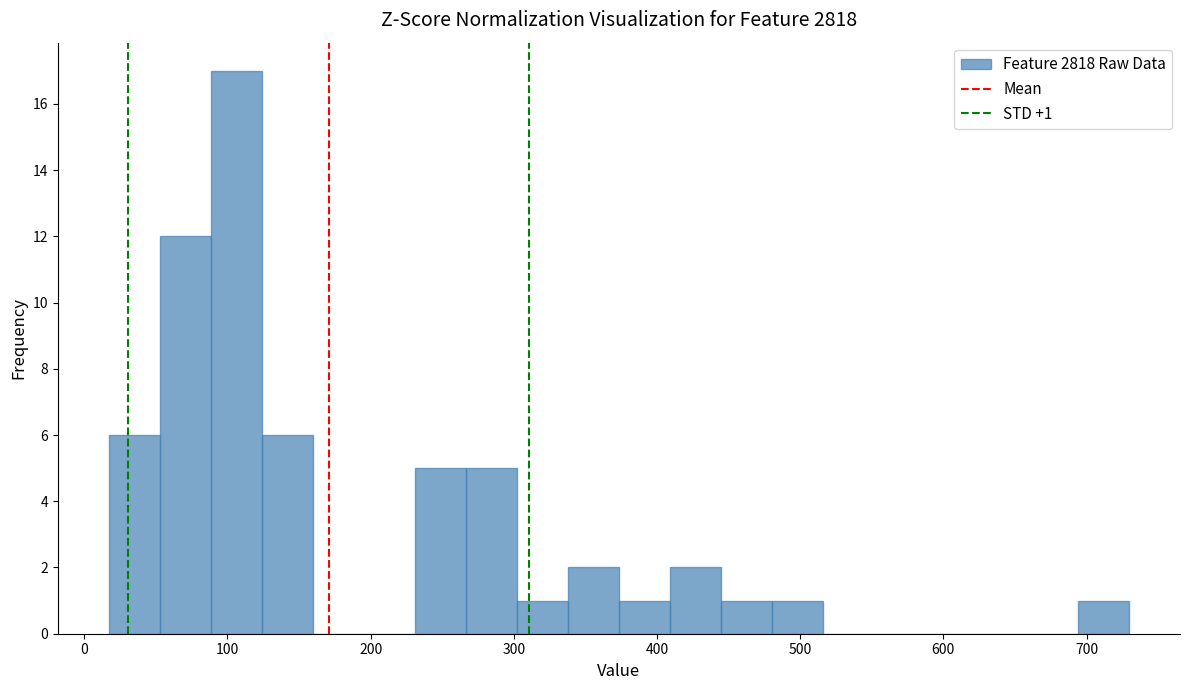

Read against the x-axis, roughly where is the centre of the tallest bar?

110